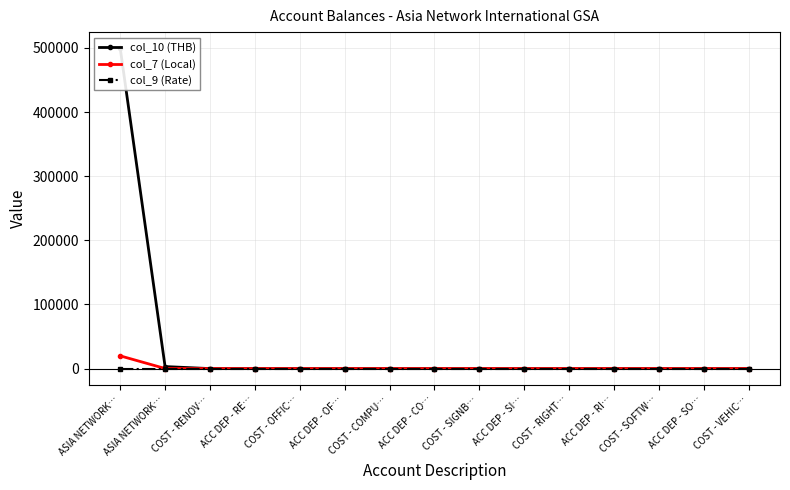

Does the chart have visible grid lines?

Yes